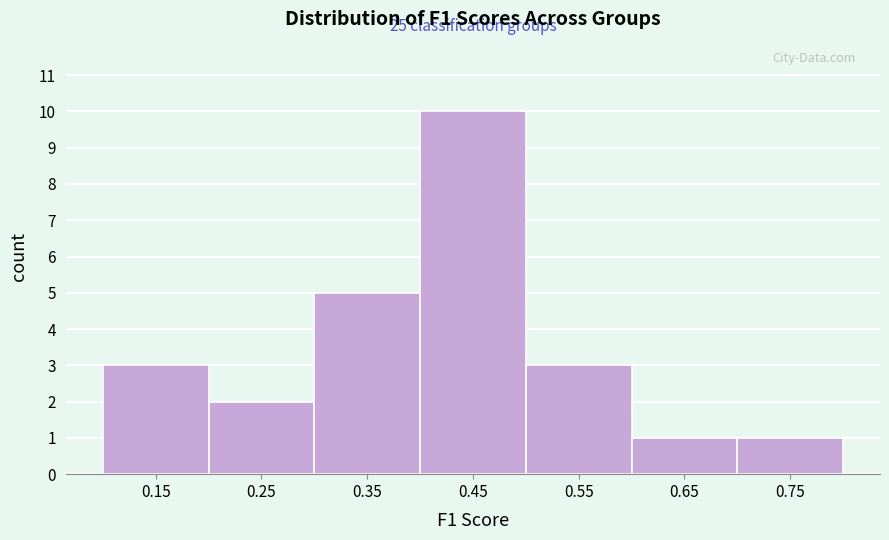

Reading left to right, list all the values displayed in this chart.

3	2	5	10	3	1	1